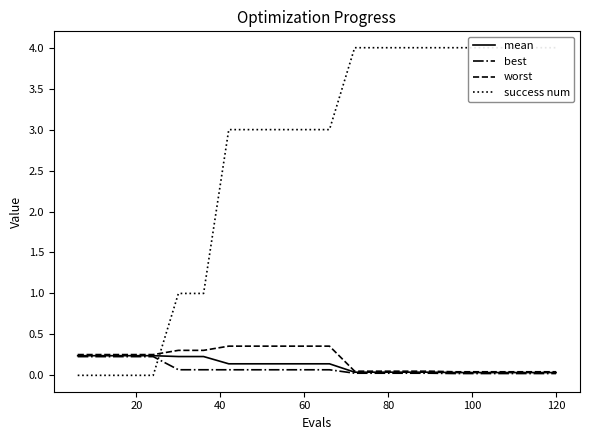

Does the chart have visible grid lines?

No